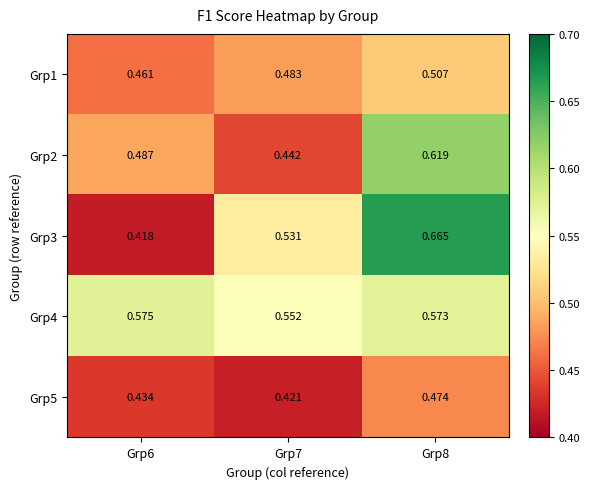

List the series in order of their overall mean, highest first.

Grp4, Grp3, Grp2, Grp1, Grp5